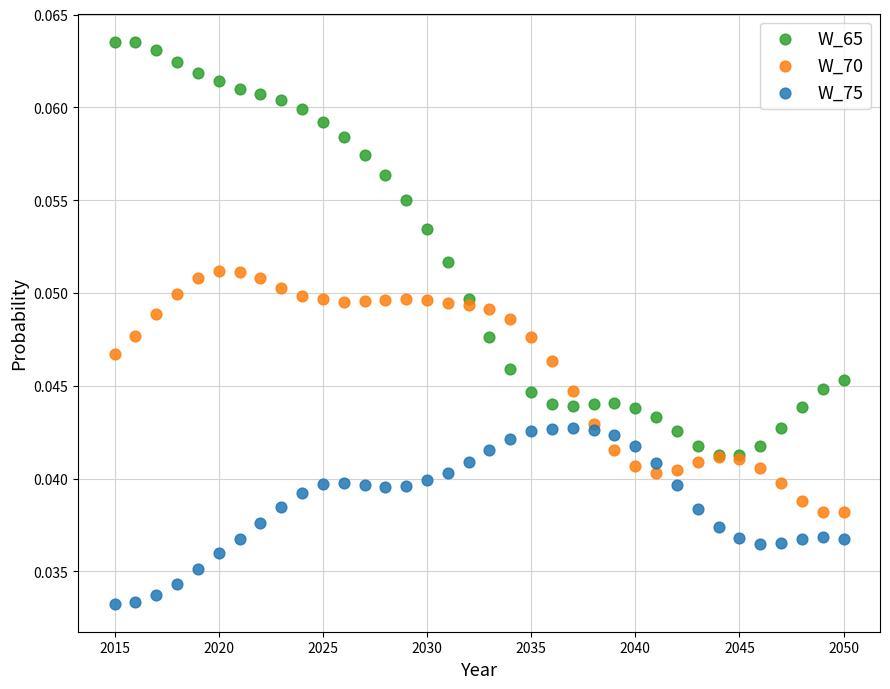

Which series reaches the maximum Y coordinate?

W_65